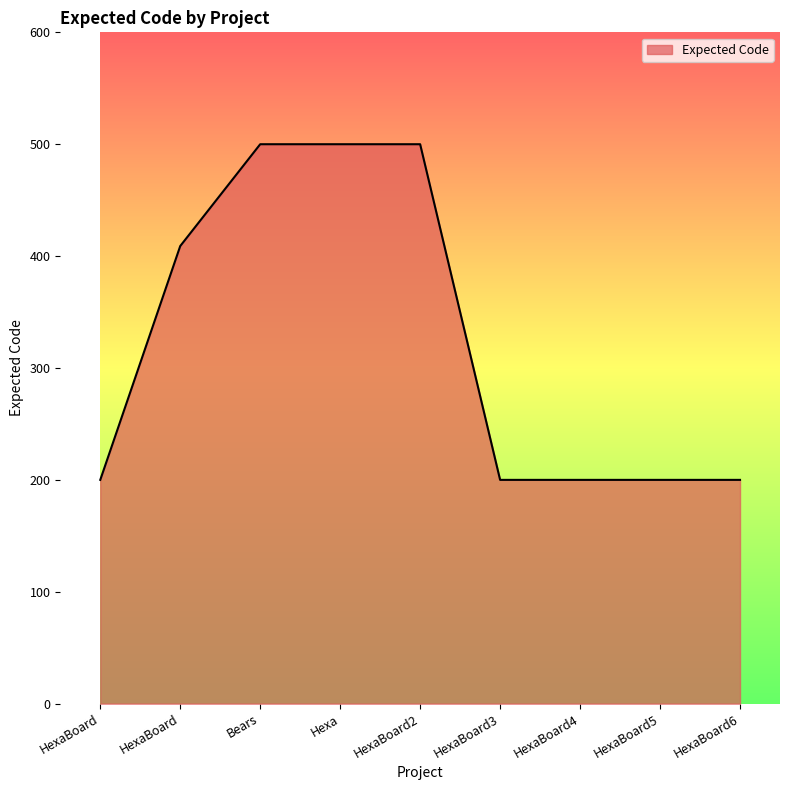

Is it true that the value at Bears is 500?

True